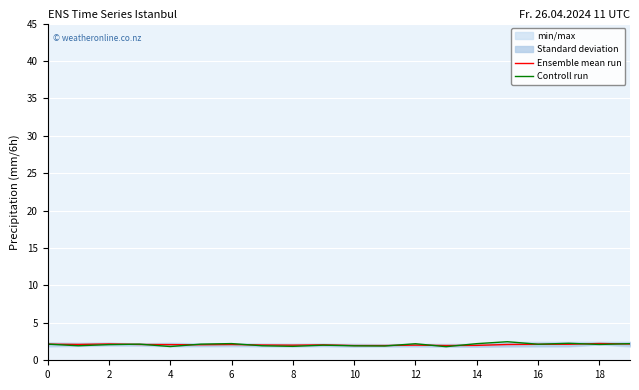

What is the minimum value for Ensemble mean run?

2.0